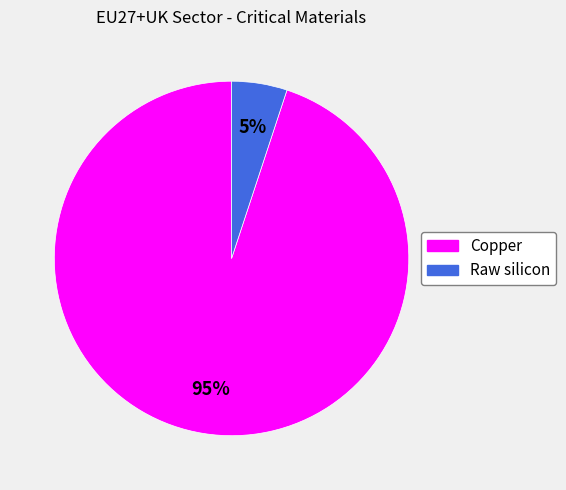

What is the largest slice in the pie chart?

Copper